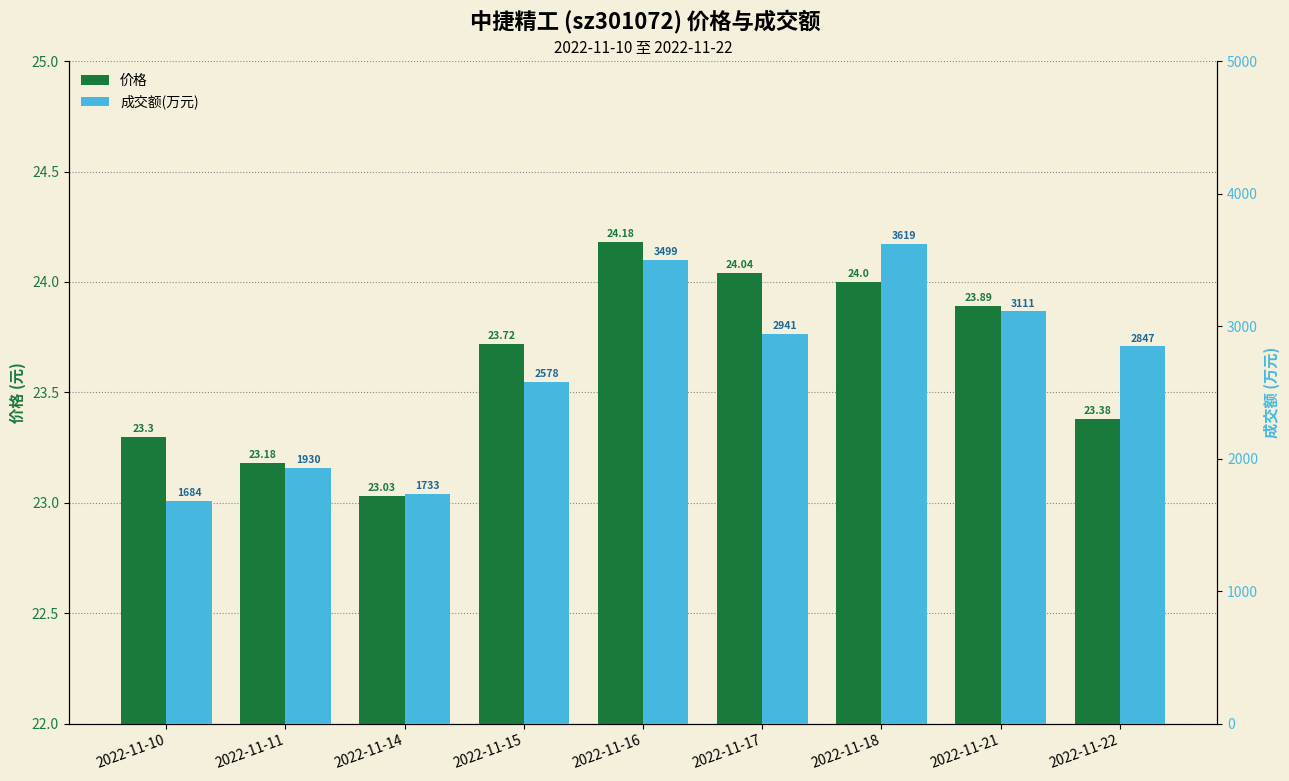

Which has a higher value, 2022-11-17 or 2022-11-16?

2022-11-16